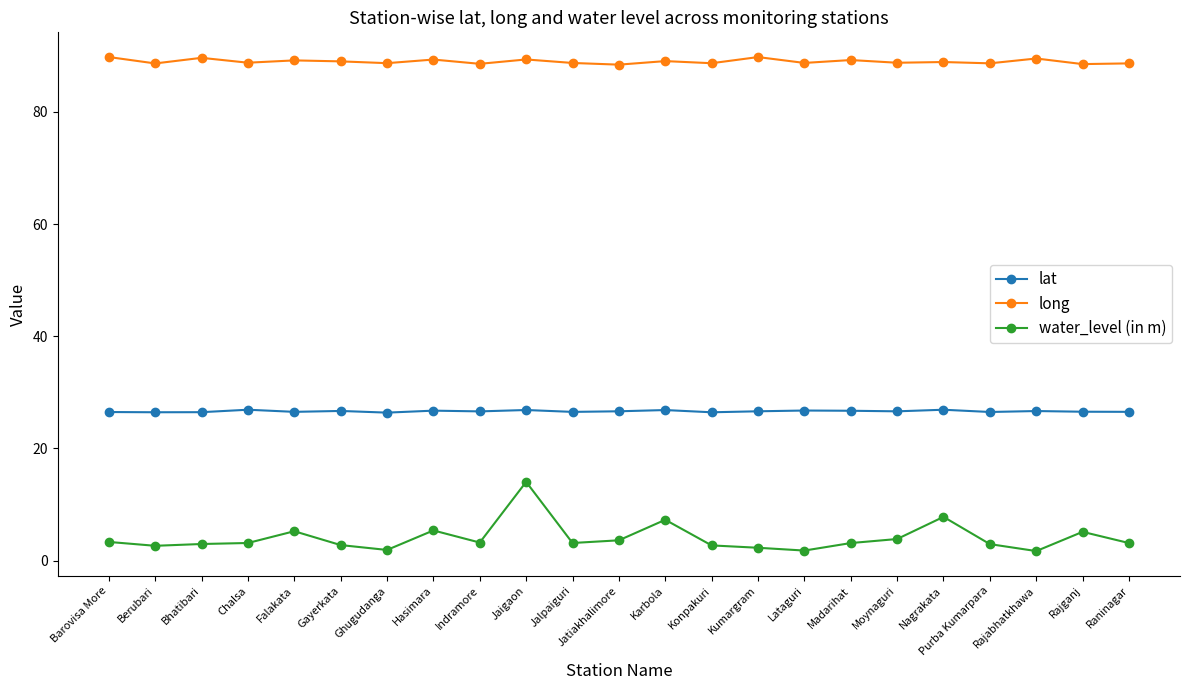

What is the value of the lat point at the 5th from the left?

26.5